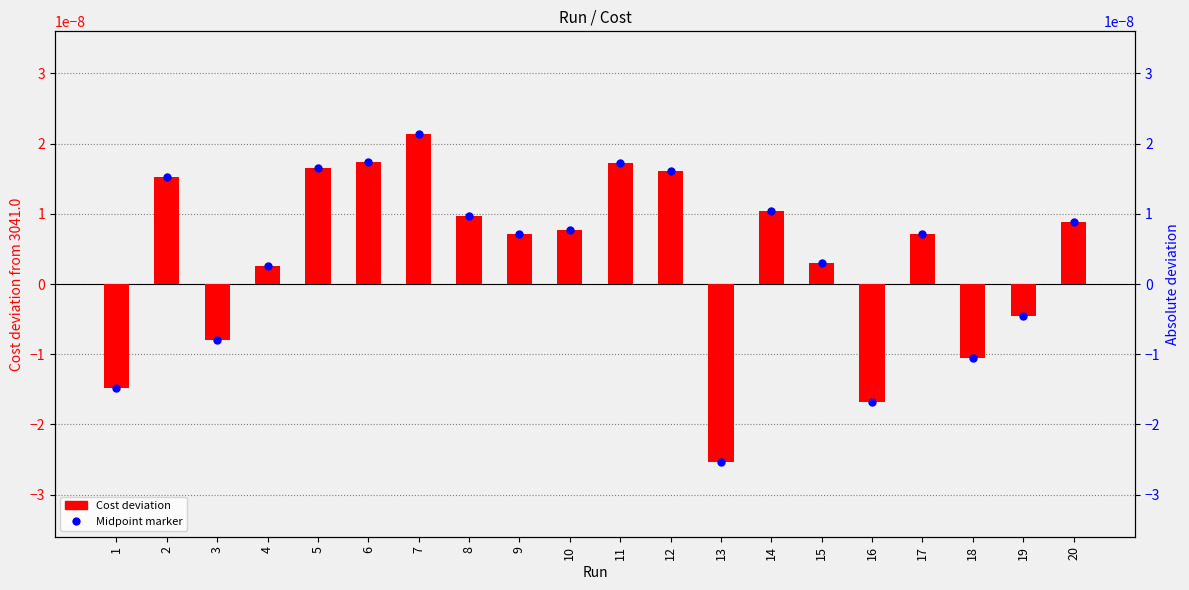

Rank the categories by value from highest to lowest.

7, 6, 11, 5, 12, 2, 14, 8, 20, 10, 9, 17, 15, 4, 19, 3, 18, 1, 16, 13